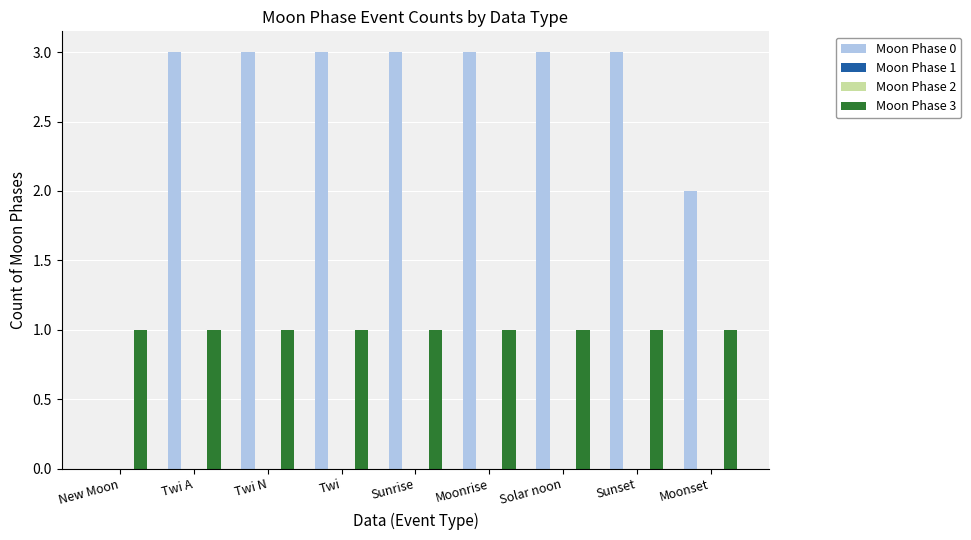

Is the value of Moon Phase 0 at Solar noon greater than the value of Moon Phase 1 at Moonset?

Yes